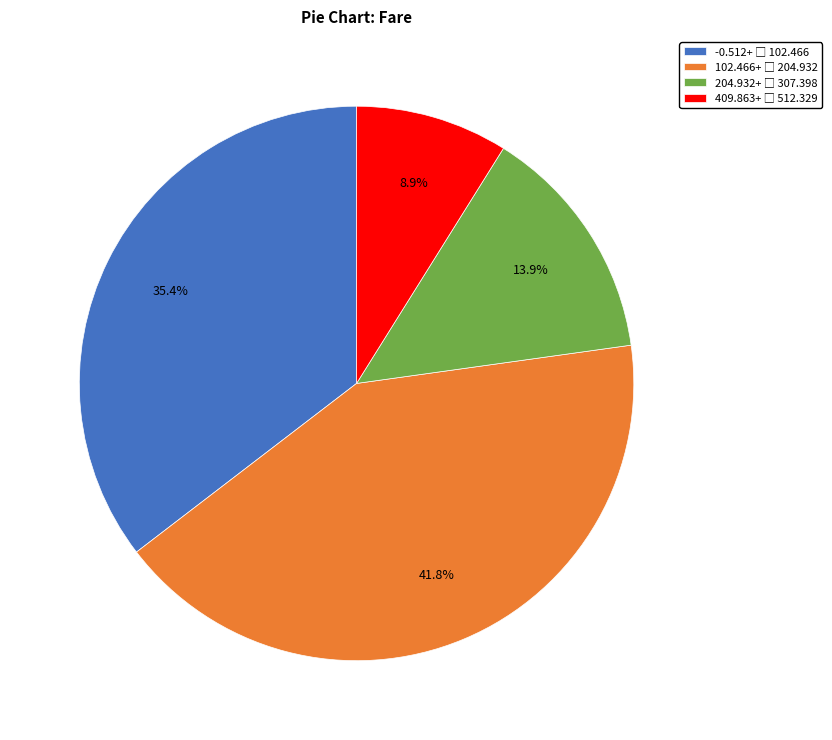

Is there a majority slice in this chart?

No